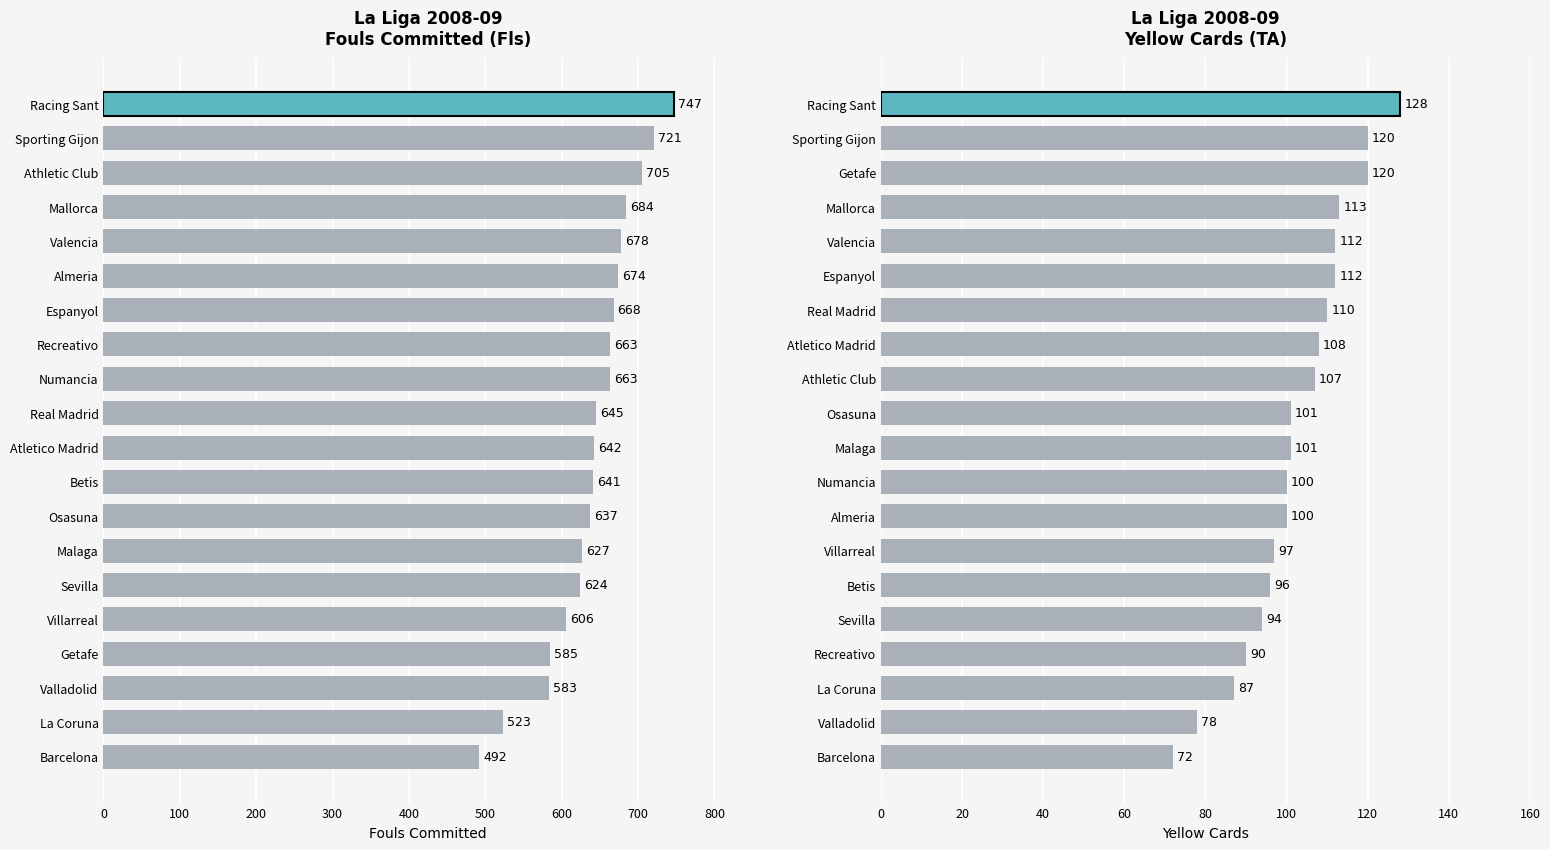

List the series in order of their overall mean, highest first.

Fls, TA